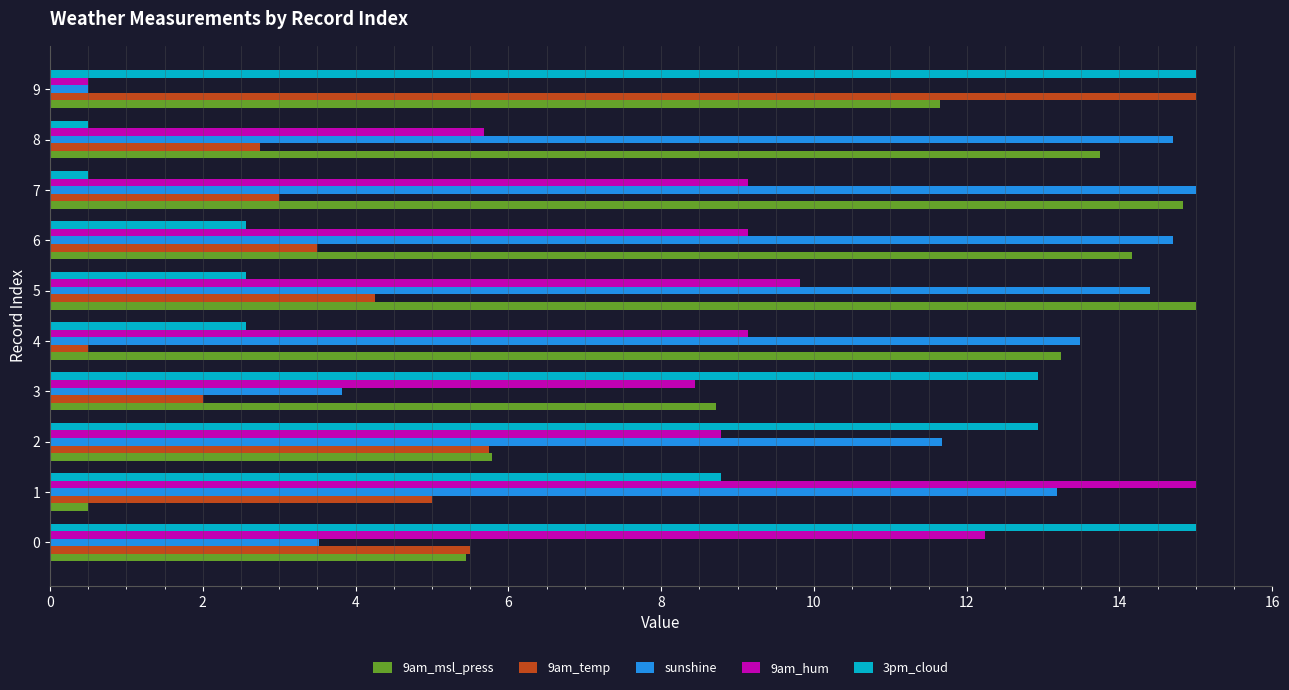

Which series changed the most between 1 and 4?

9am_msl_press